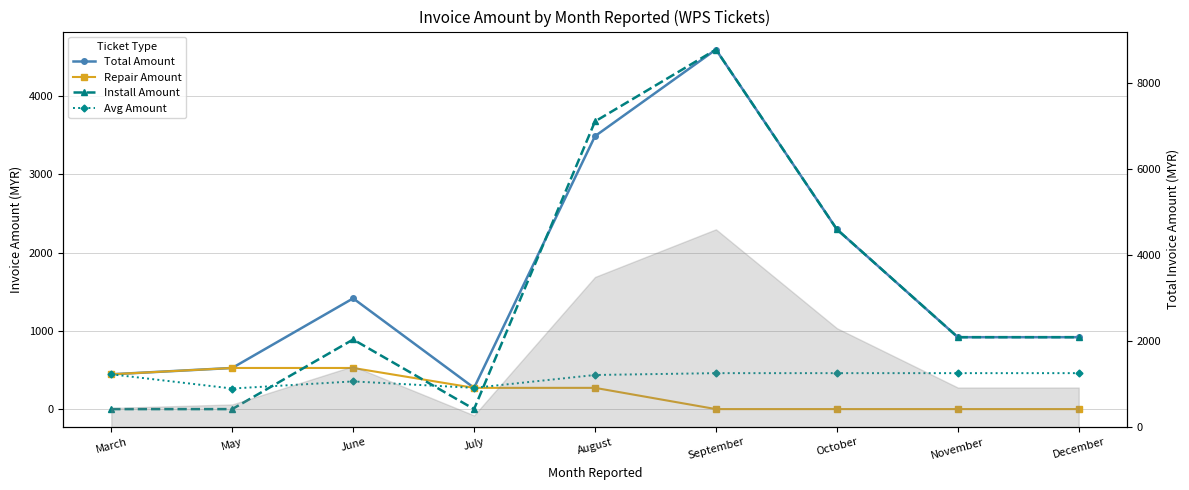

What are all the series names shown in the legend?

Total Amount, Repair Amount, Install Amount, Avg Amount